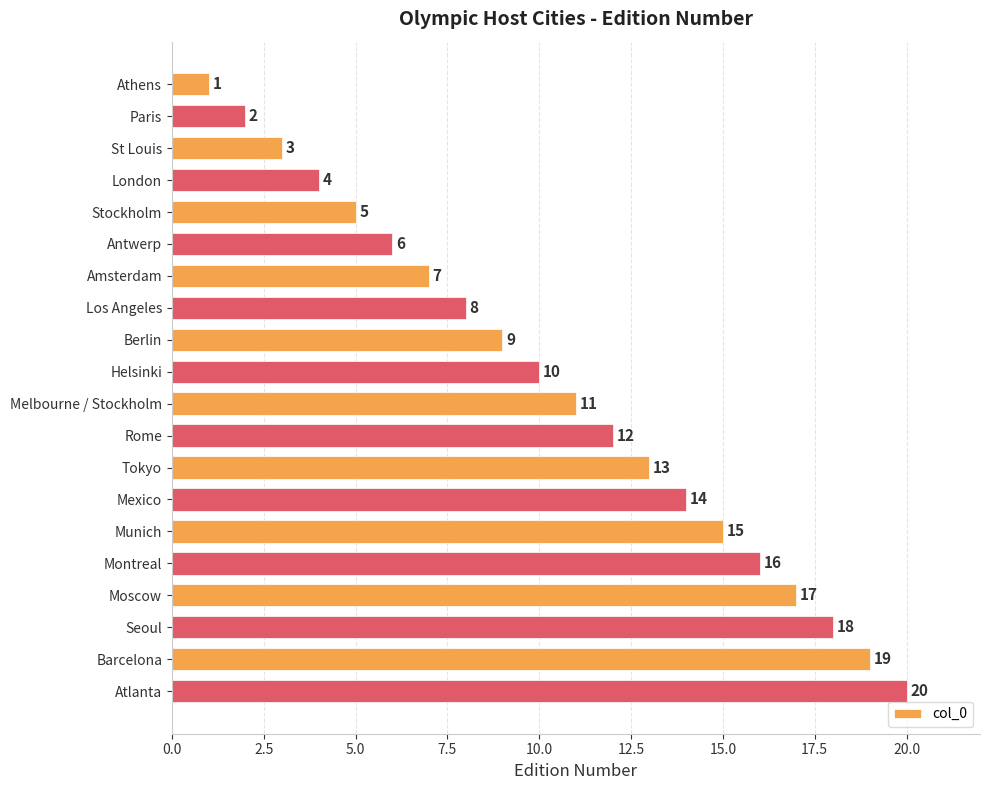

What is the change in value from Mexico to Barcelona?

+5